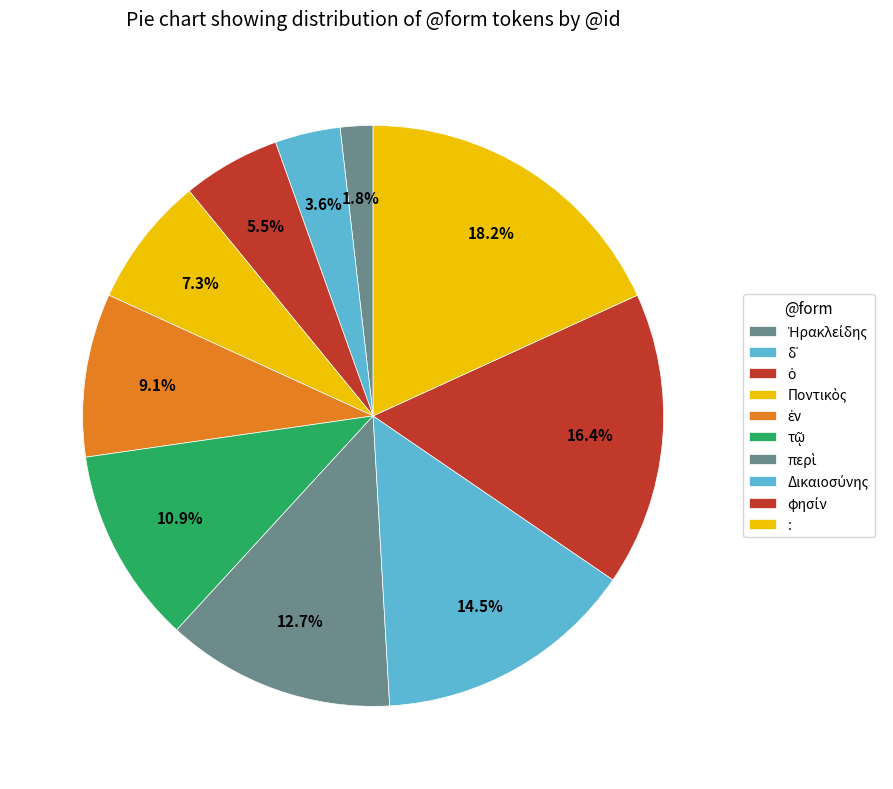

Is there a majority slice in this chart?

No